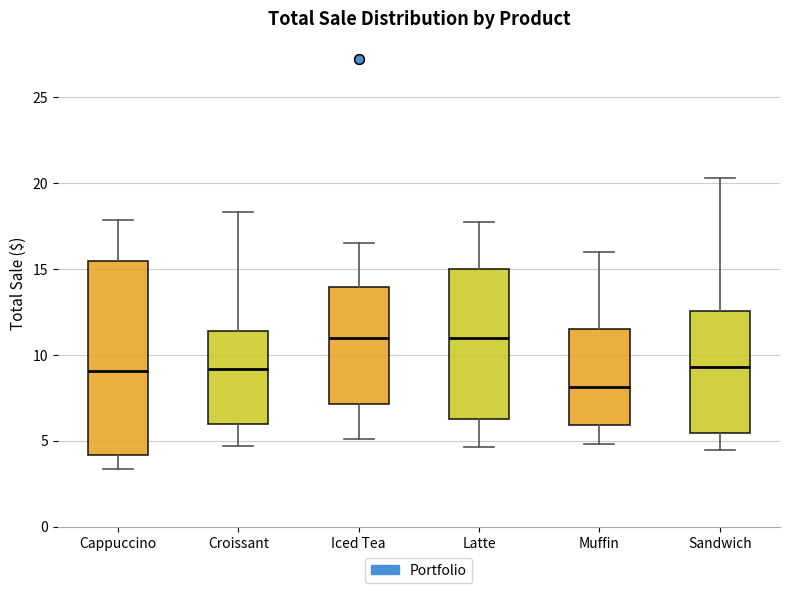

Reading left to right, transcribe this box plot: for each box, give where its median line is, the range the box spans, and where its two whiskers end, as read against the y-axis. The values are not printed on the chart, so give them approximately, as read against the axis.

Cappuccino: median 9.0, box 4.0 to 15.5, whiskers 3.5 to 18.0
Croissant: median 9.0, box 6.0 to 11.5, whiskers 4.5 to 18.5
Iced Tea: median 11.0, box 7.0 to 14.0, whiskers 5.0 to 16.5
Latte: median 11.0, box 6.0 to 15.0, whiskers 4.5 to 17.5
Muffin: median 8.0, box 6.0 to 11.5, whiskers 5.0 to 16.0
Sandwich: median 9.5, box 5.5 to 12.5, whiskers 4.5 to 20.5